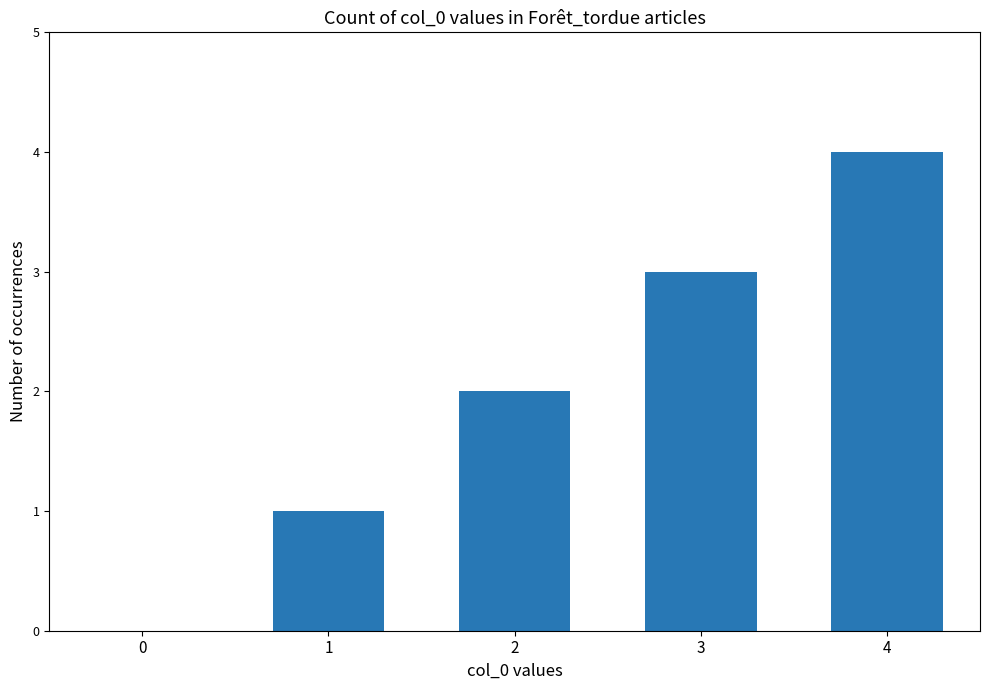

Is it true that the value at 2 is 2?

True